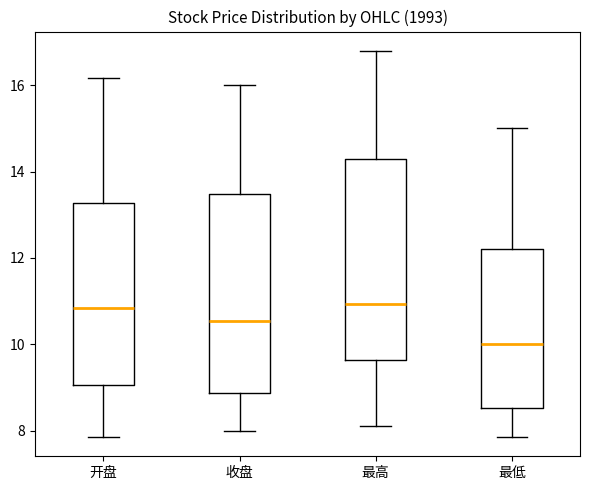

Reading left to right, read every box against the y-axis: the position of its median line, the range the box covers, and the ends of its whiskers. The values are not printed on the chart, so give them approximately, as read against the axis.

开盘: median 10.8, box 9.0 to 13.2, whiskers 7.8 to 16.2
收盘: median 10.6, box 8.8 to 13.4, whiskers 8.0 to 16.0
最高: median 11.0, box 9.6 to 14.2, whiskers 8.2 to 16.8
最低: median 10.0, box 8.6 to 12.2, whiskers 7.8 to 15.0